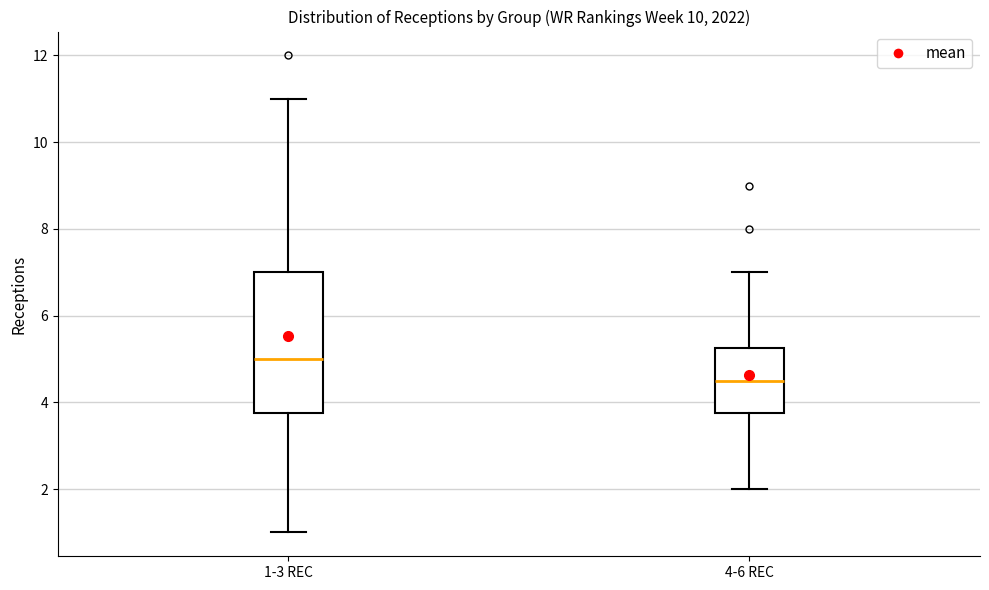

Reading left to right, read every box against the y-axis: the position of its median line, the range the box covers, and the ends of its whiskers. The values are not printed on the chart, so give them approximately, as read against the axis.

1-3 REC: median 5.0, box 3.8 to 7.0, whiskers 1.0 to 11.0
4-6 REC: median 4.6, box 3.8 to 5.2, whiskers 2.0 to 7.0